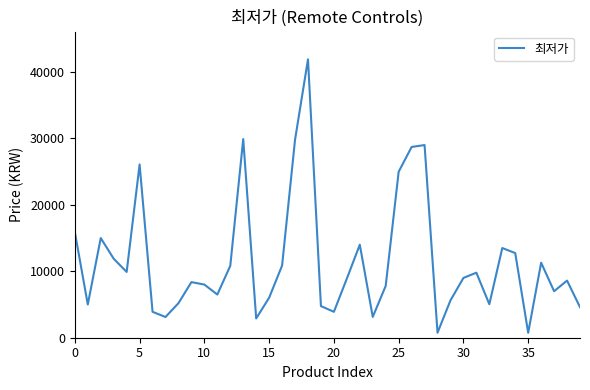

What is the greatest value displayed?

41900